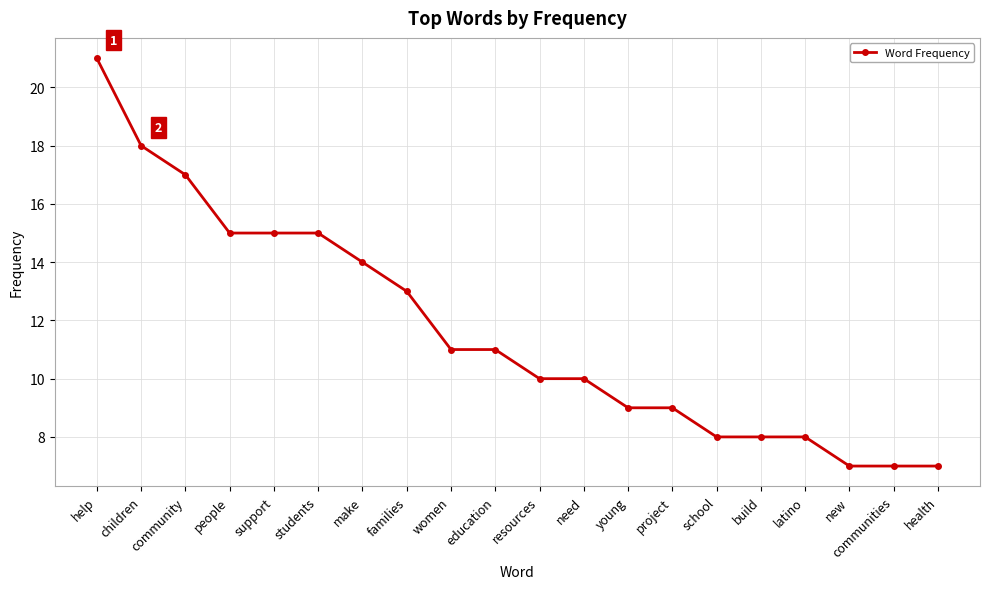

Which has a higher value, need or young?

need